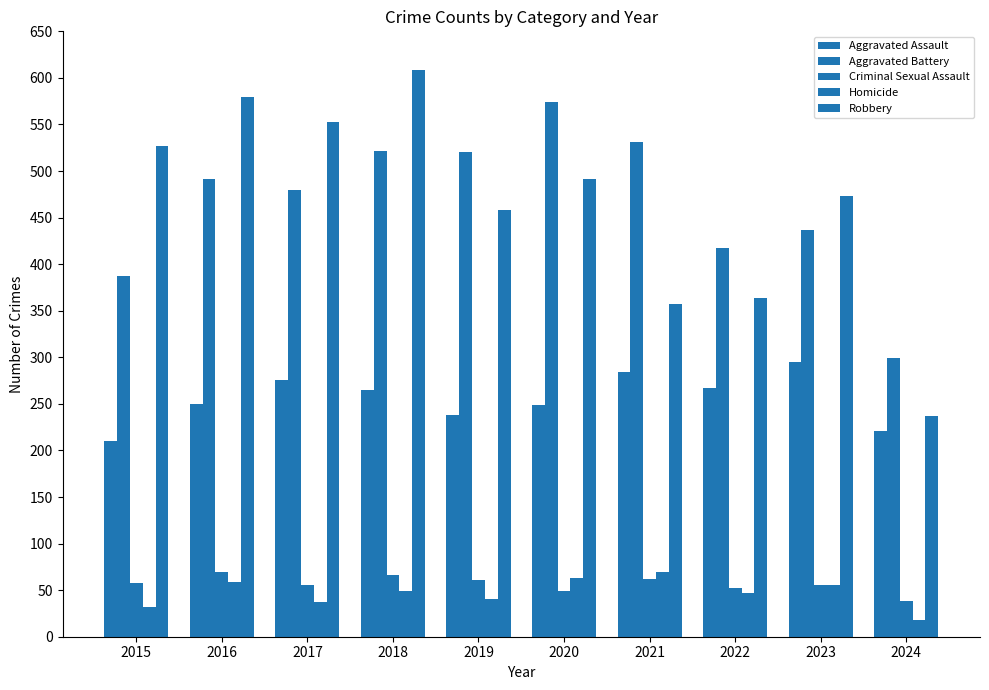

Rank the categories by Homicide value from highest to lowest.

2021, 2020, 2016, 2023, 2018, 2022, 2019, 2017, 2015, 2024